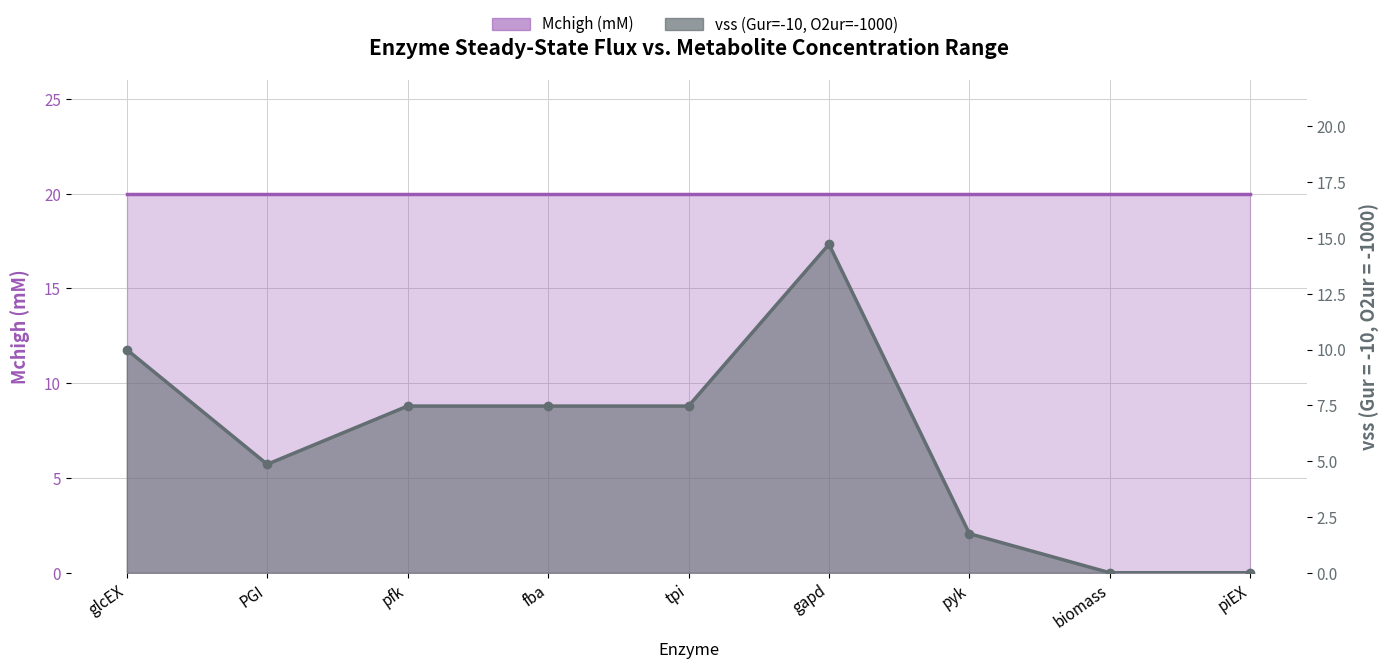

What is the value of the vss (Gur=-10, O2ur=-1000) point at the 4th from the left?

7.5